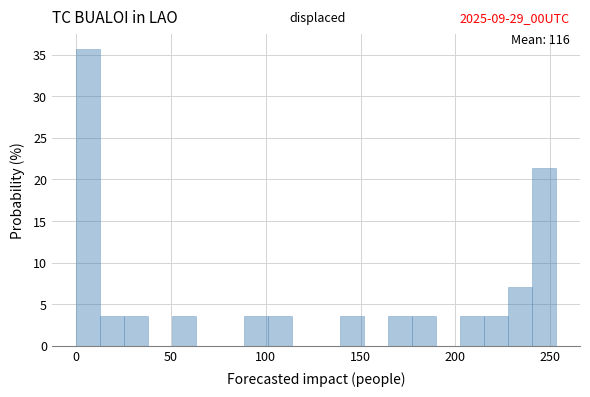

Around what value on the x-axis is the tallest bar? Give the approximate position of its centre, as read against the axis.

5